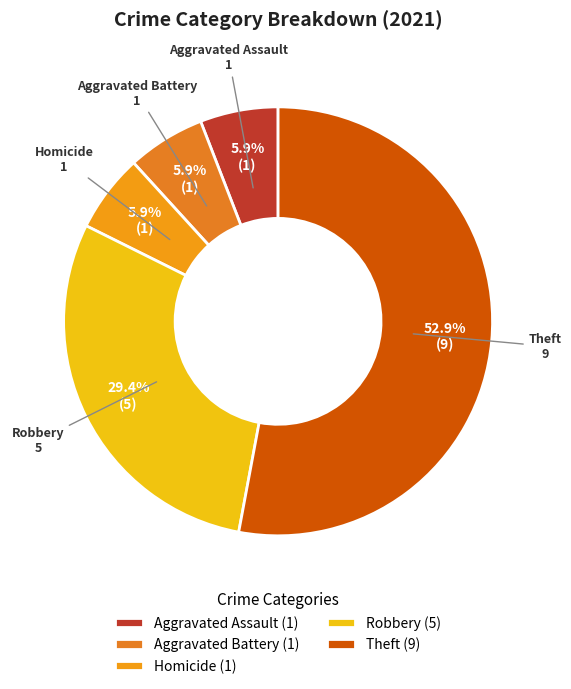

To the nearest percent, what is the difference between the largest and smallest slice percentages?

47%